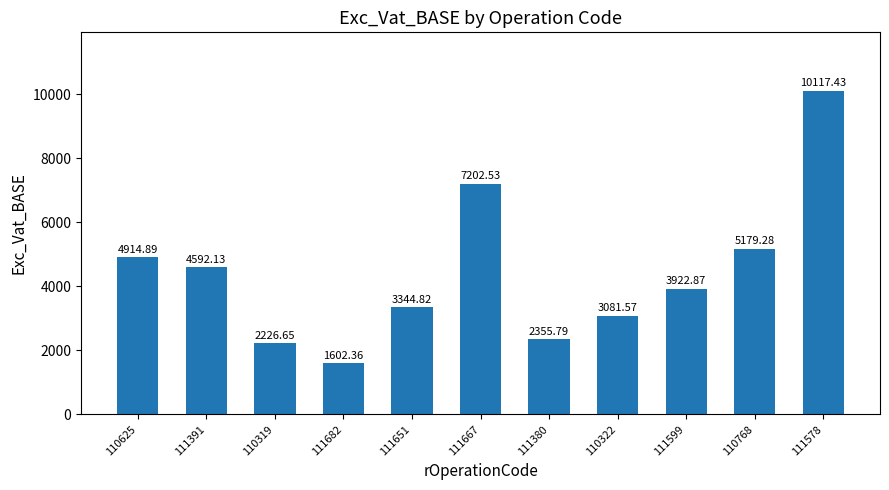

Reading left to right, transcribe all the data shown in this chart.

110625=4914.9	111391=4592.1	110319=2226.7	111682=1602.4	111651=3344.8	111667=7202.5	111380=2355.8	110322=3081.6	111599=3922.9	110768=5179.3	111578=10117.4